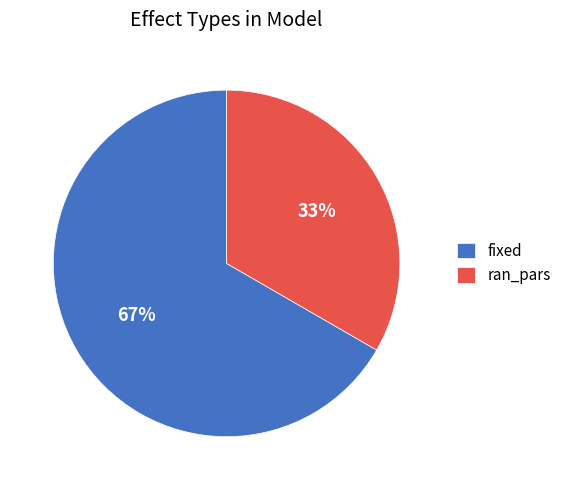

Is the sum of fixed and ran_pars greater than half?

Yes